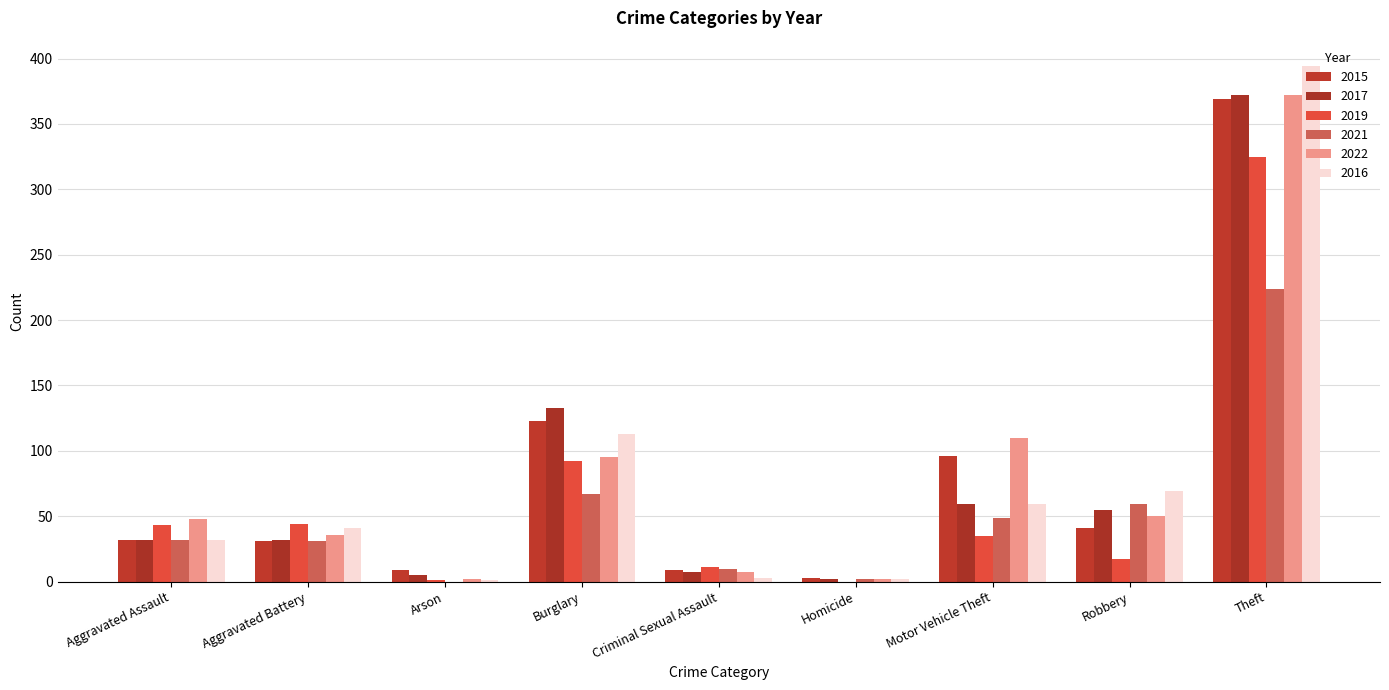

The 2021 series shows 67 at Burglary. True or false?

True